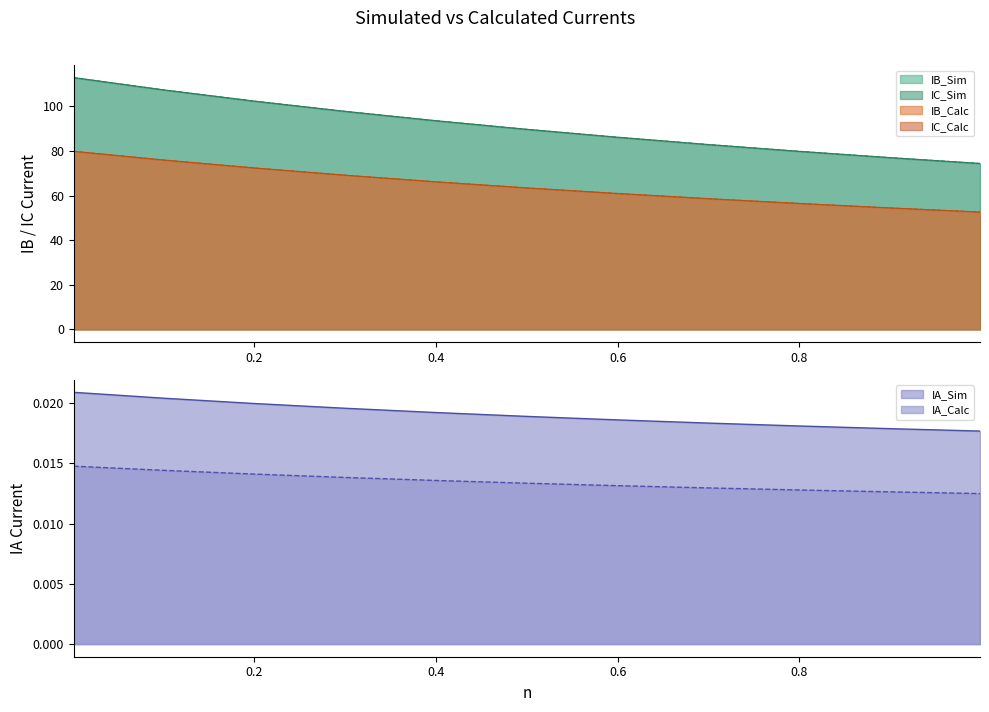

What is the maximum value shown in the chart?

112.9